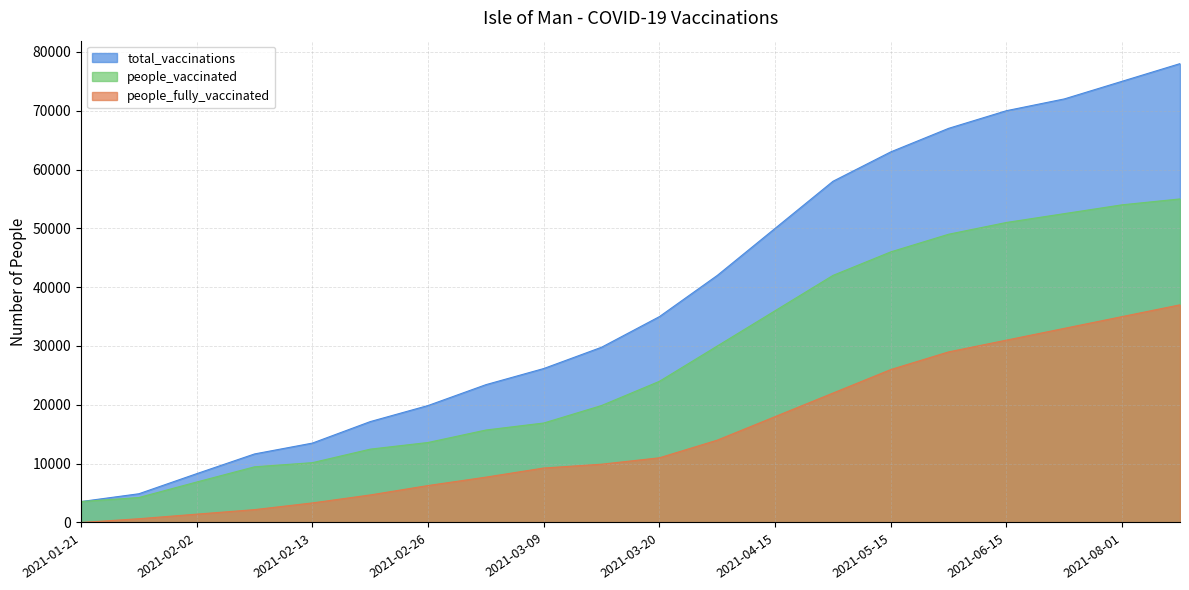

What is the label of the 8th point from the left?

2021-03-03